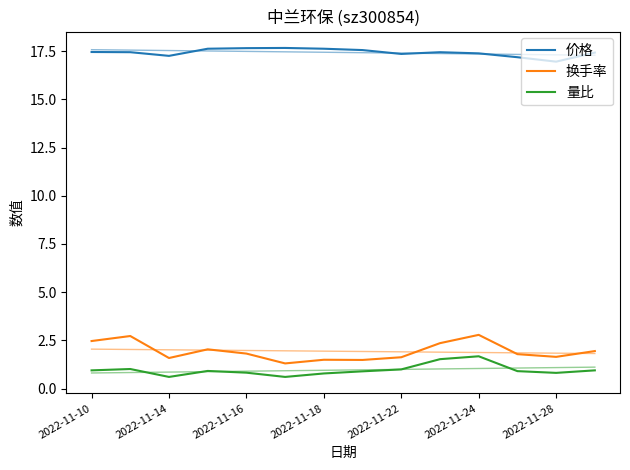

How many series are shown in this chart?

3